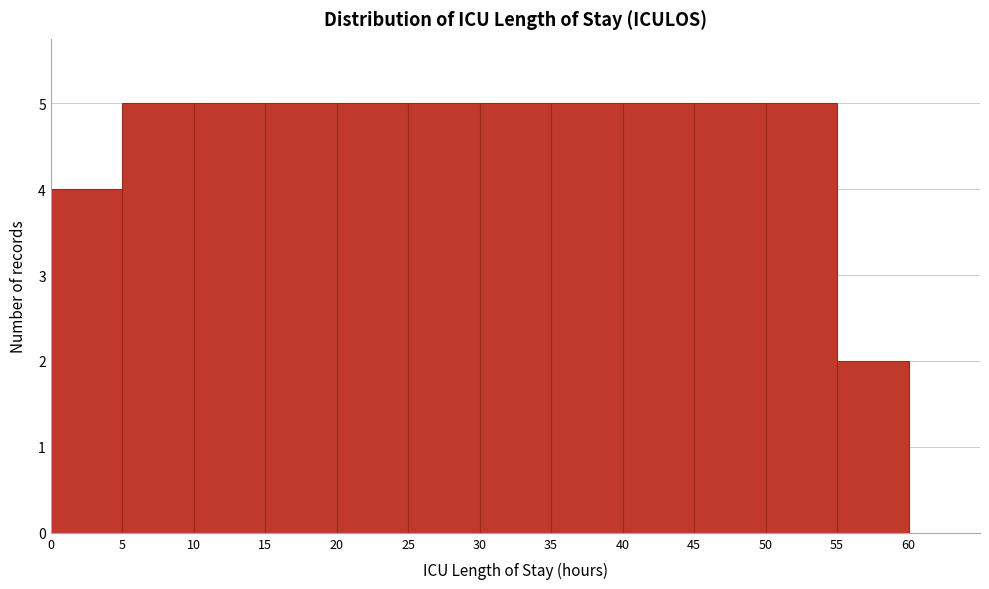

Reading left to right, list every bar in this chart as the range it spans on the x-axis followed by its height. The values are not printed on the chart, so give them approximately, as read against the axis.

0 to 5: 4
5 to 10: 5
10 to 15: 5
15 to 20: 5
20 to 25: 5
25 to 30: 5
30 to 35: 5
35 to 40: 5
40 to 45: 5
45 to 50: 5
50 to 55: 5
55 to 60: 2